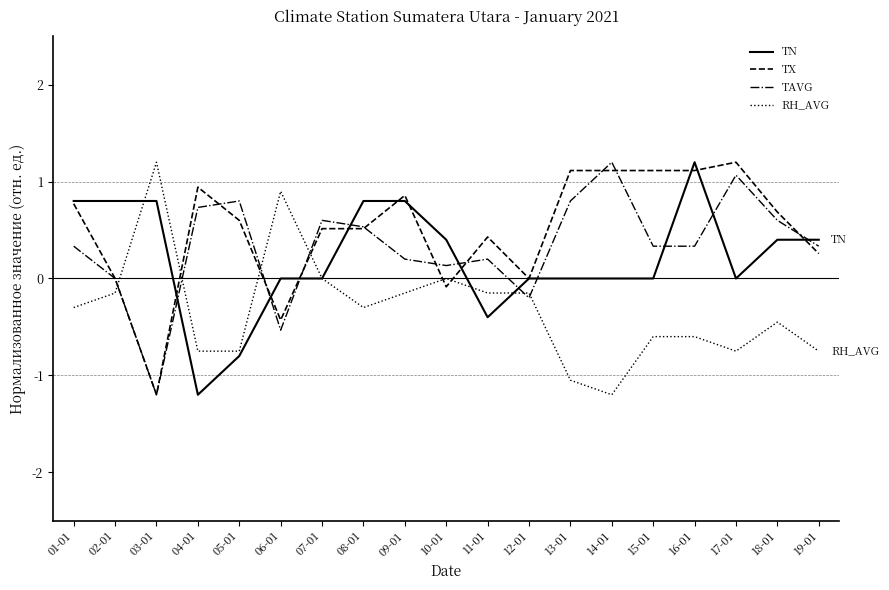

How many distinct data groups are displayed?

4